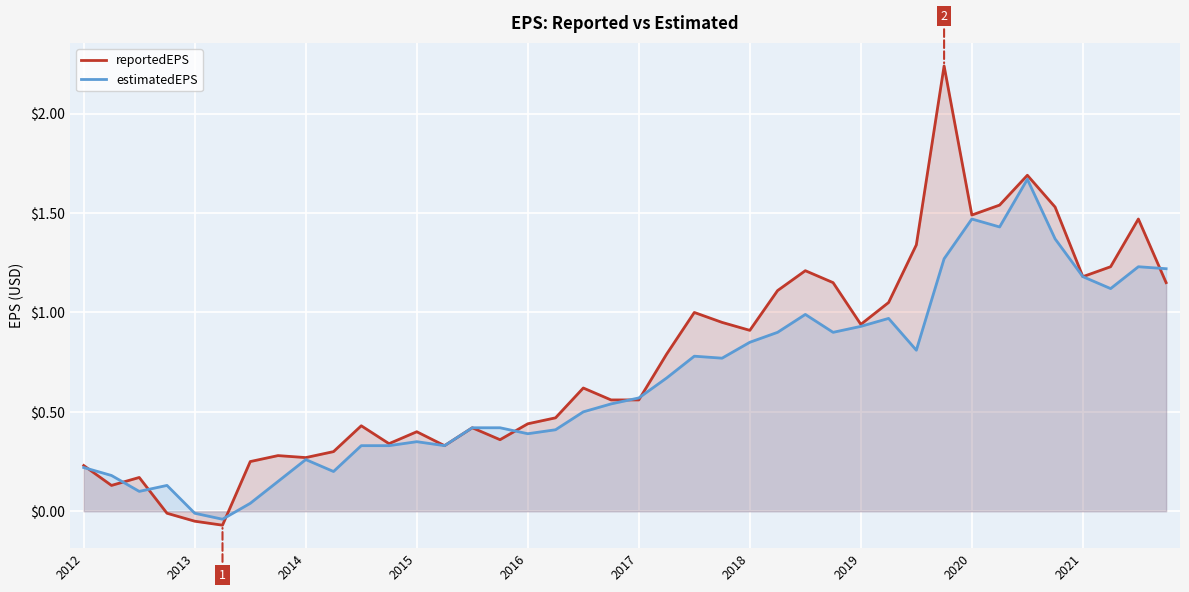

How many lines are shown in the chart?

2